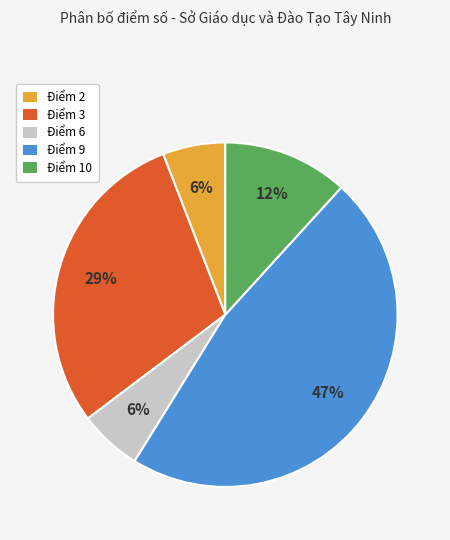

Is it true that Điểm 10 is 12% of the pie?

True